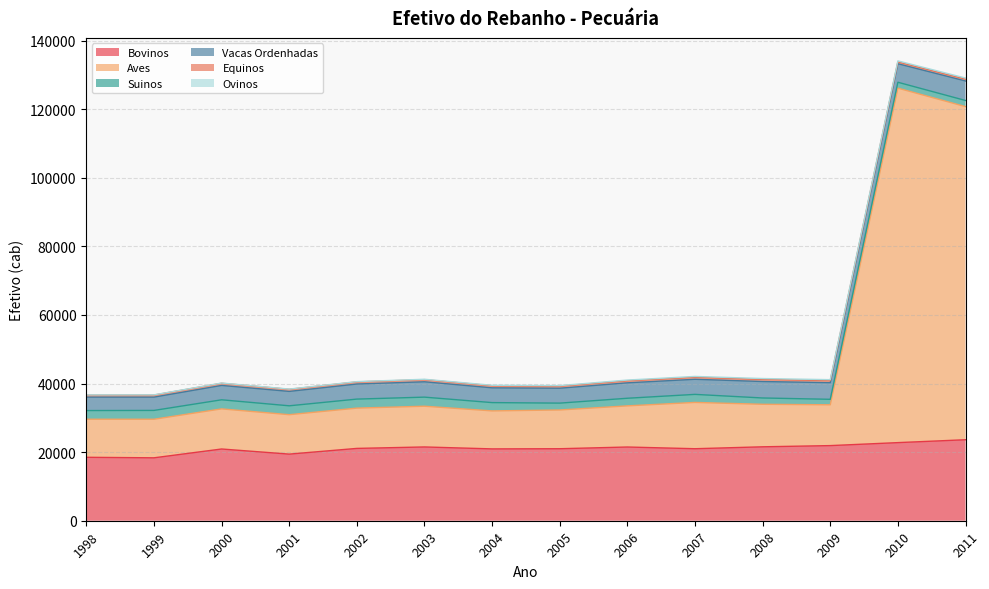

The value of Equinos at 2010 is 550. True or false?

True